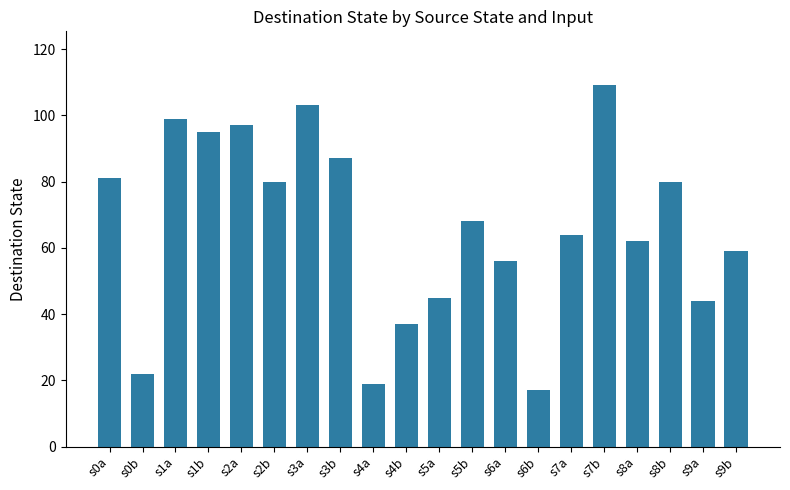

What is the value of the 18th bar from the left?

80